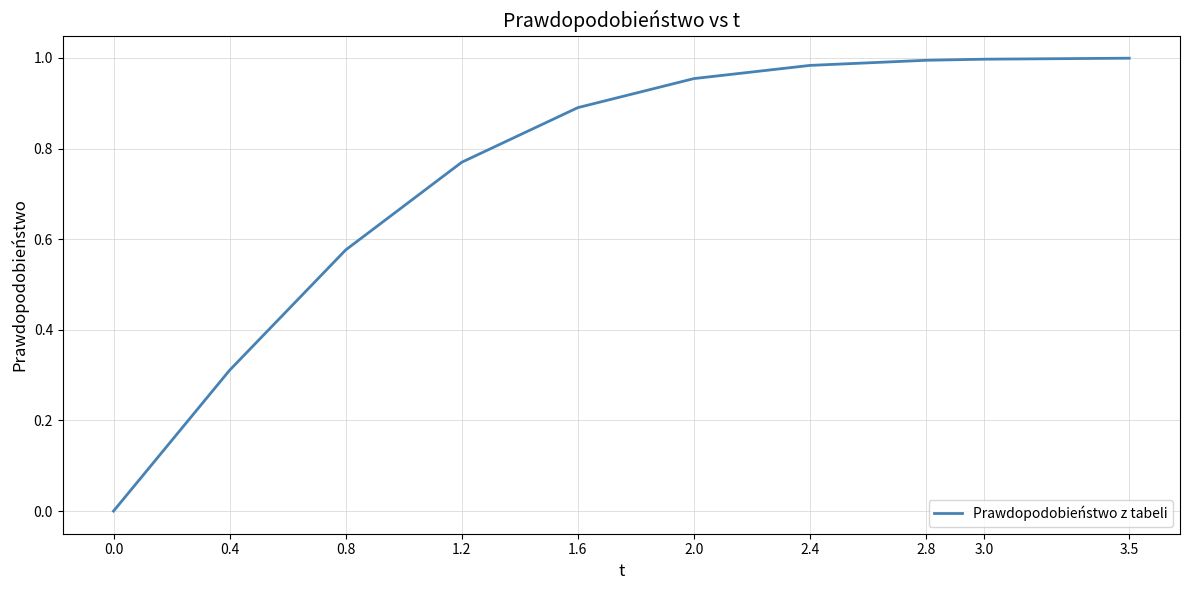

Read the value at 0.4.

0.3